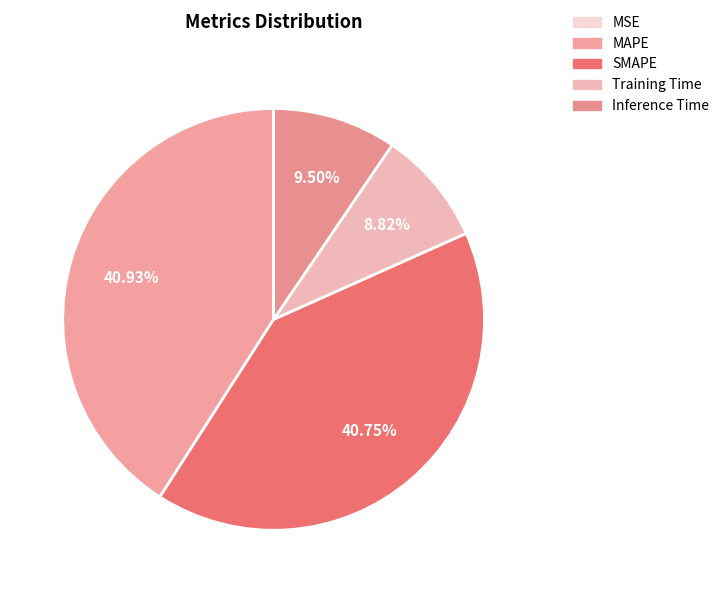

Count the number of slices in the pie.

5